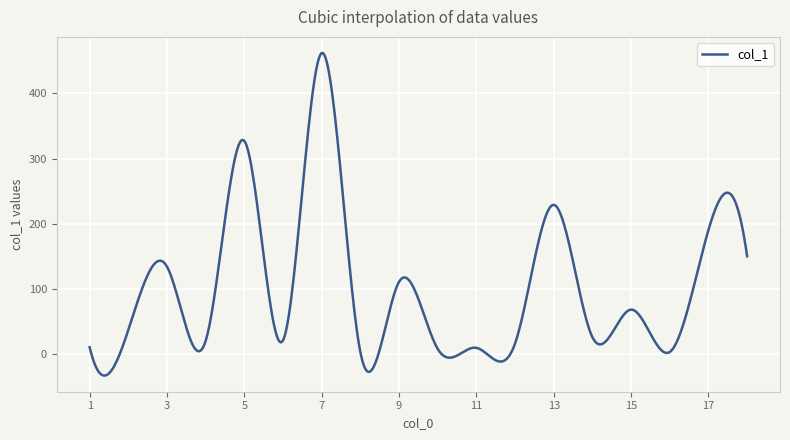

What is the maximum value shown in the chart?

462.1